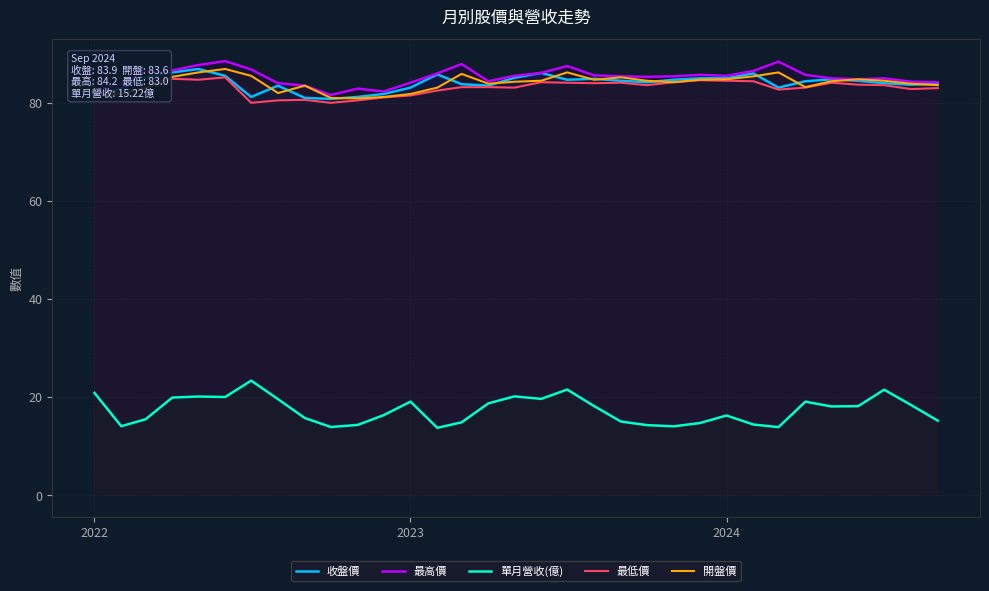

Which series has the largest total across all categories?

最高價